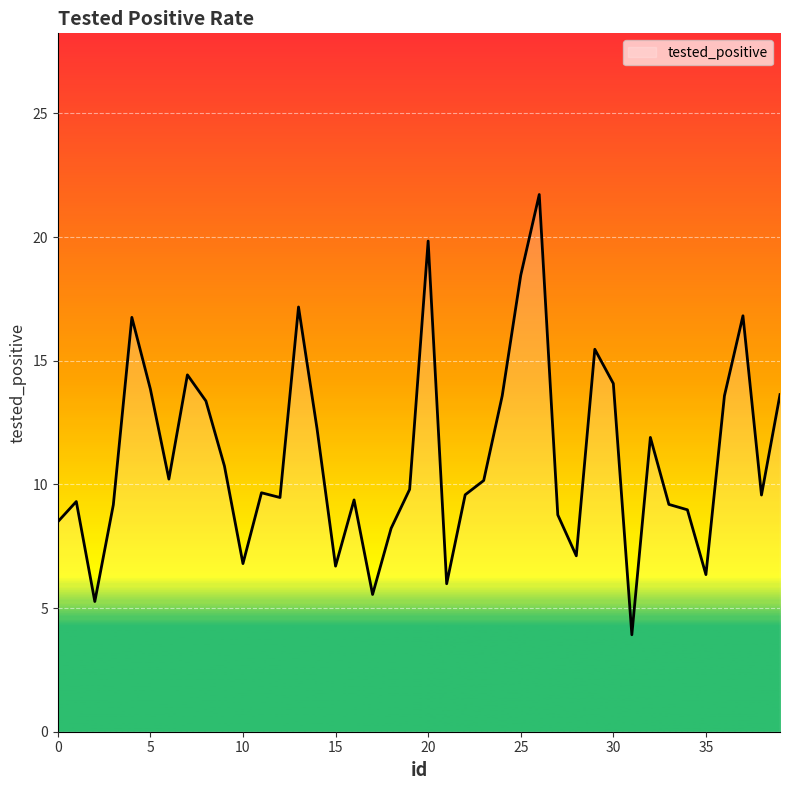

What is the average value?

11.1